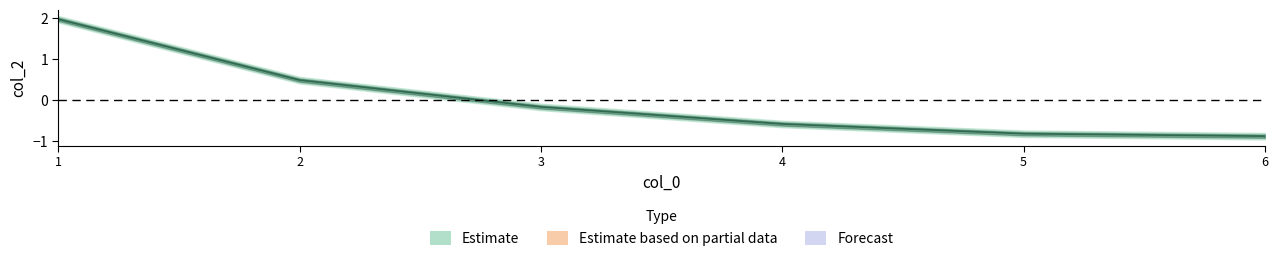

How many lines are shown in the chart?

1